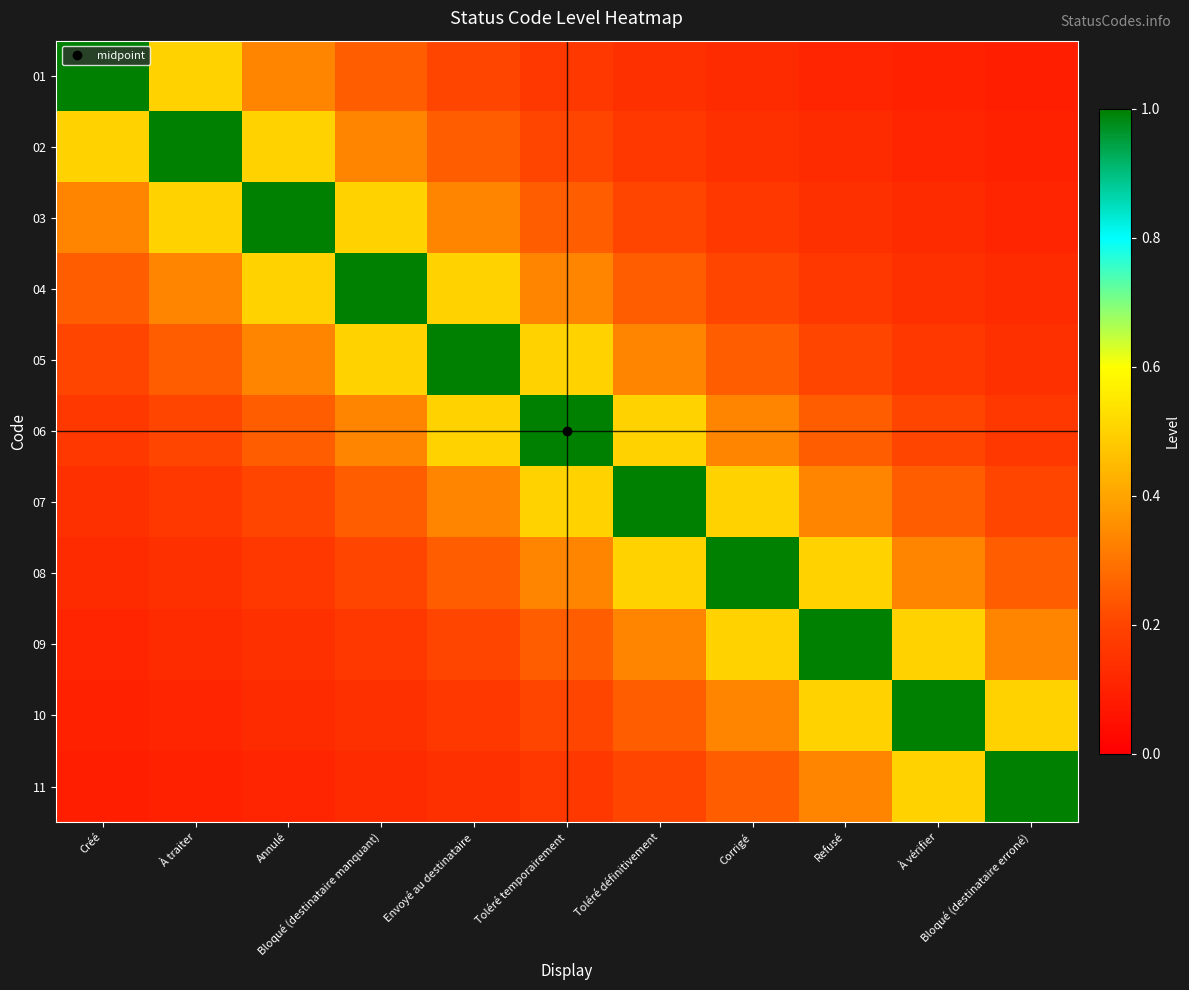

What is the total value across all series at Bloqué (destinataire manquant)?

3.8